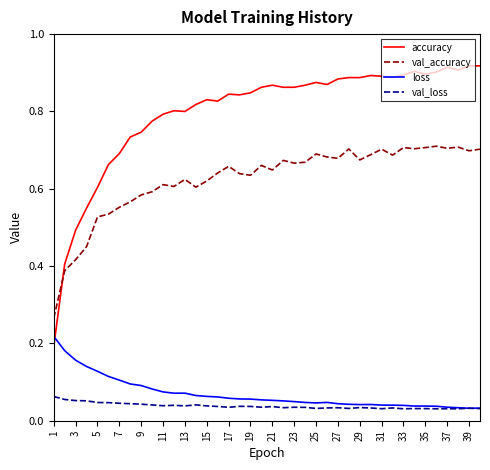

How many categories are shown in the chart?

40